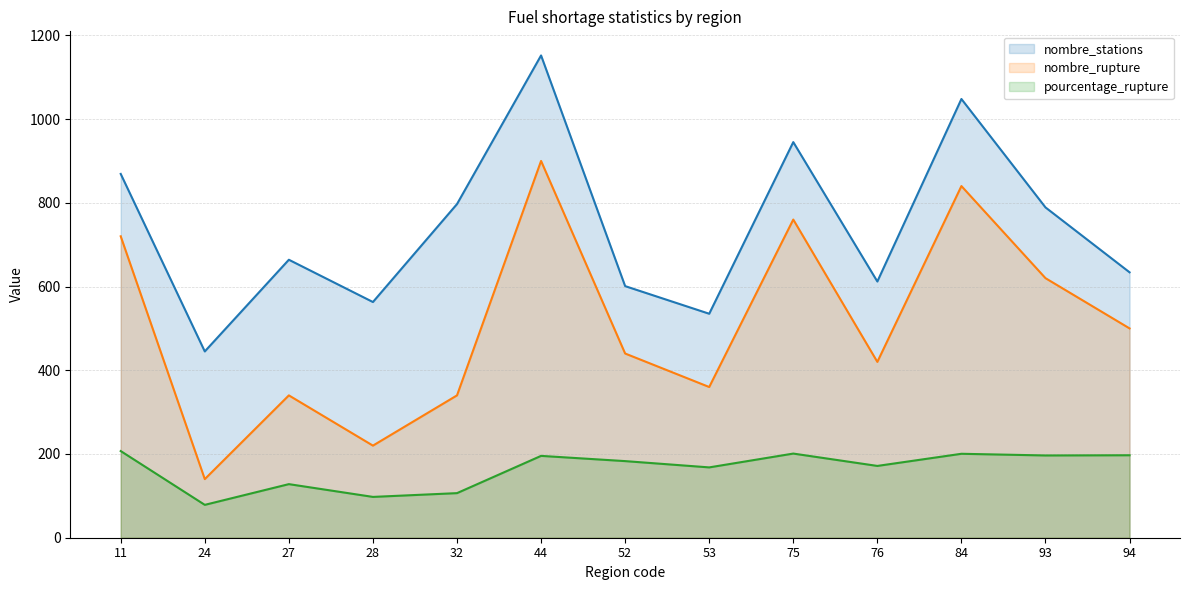

True or false: pourcentage_rupture has a value of 201.0 at 75.

True